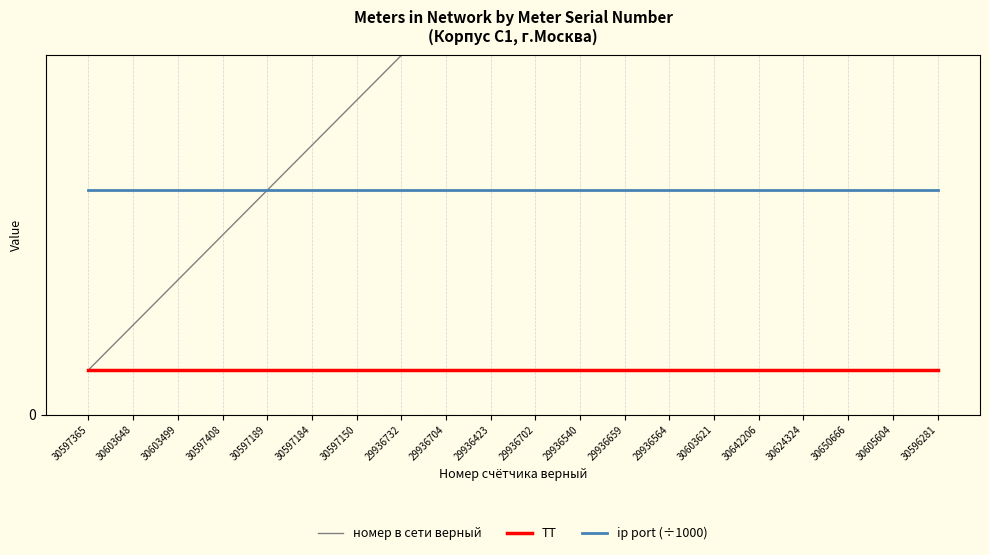

True or false: номер в сети верный and ТТ cross at least once.

False